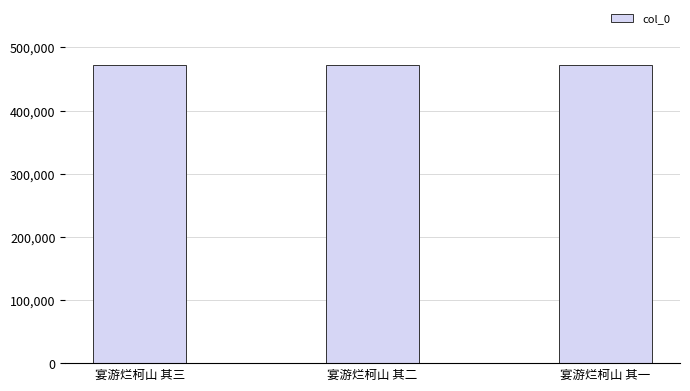

What is the value of the 1st bar from the left?

471360